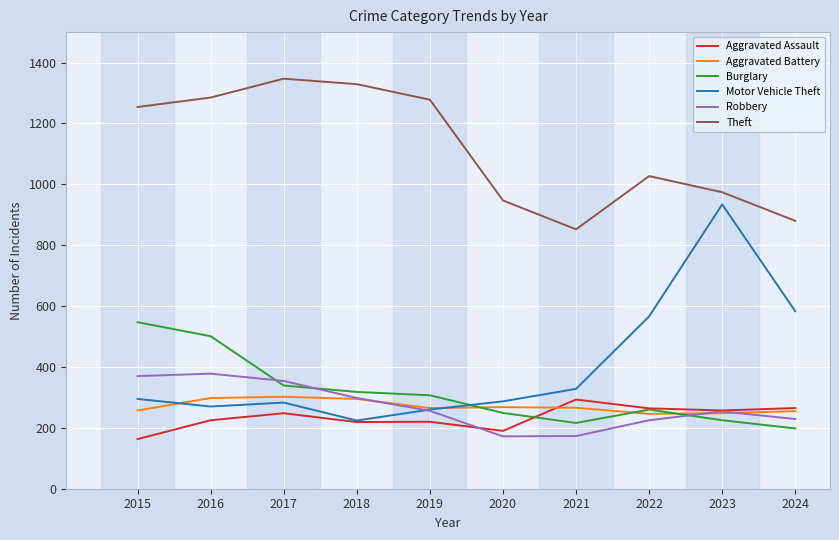

The Theft series shows 348 at 2020. True or false?

False